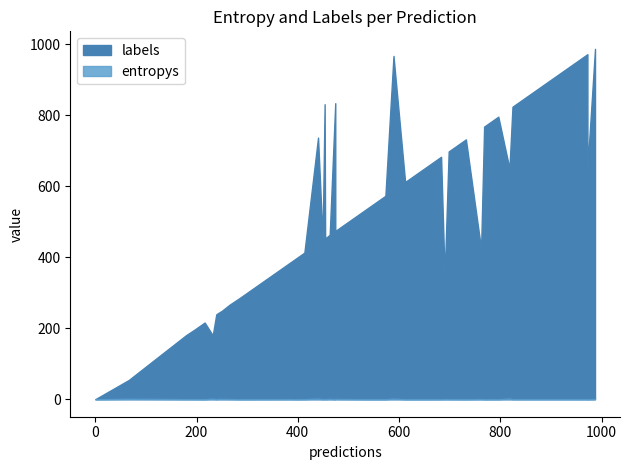

What is the value of the labels point at the 16th from the left?

683.0